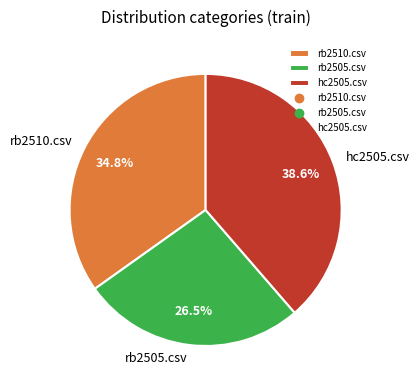

How many slices are in this pie chart?

3